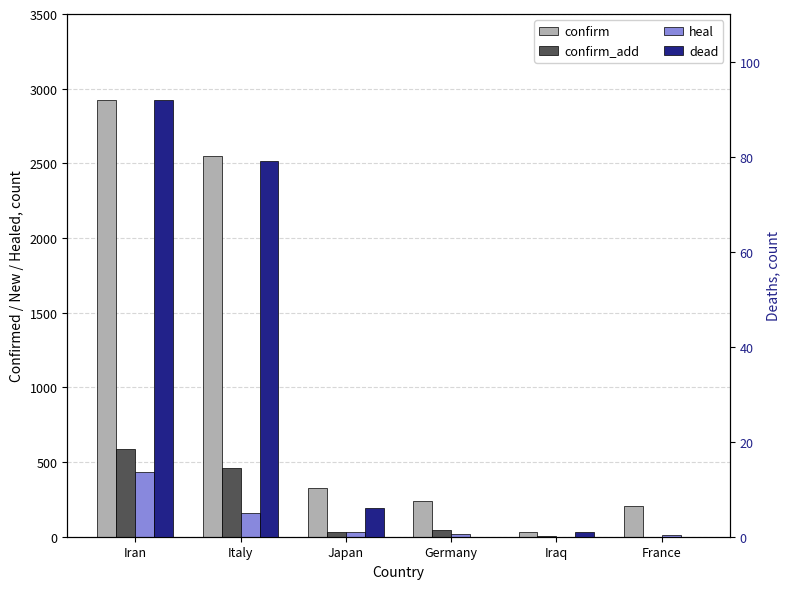

Reading left to right, what are all the values shown in this chart?

confirm: Iran=2922	Italy=2546	Japan=326	Germany=240	Iraq=31	France=204
confirm_add: Iran=586	Italy=460	Japan=33	Germany=44	Iraq=5	France=0
heal: Iran=435	Italy=160	Japan=32	Germany=16	Iraq=0	France=12
dead: Iran=92	Italy=79	Japan=6	Germany=0	Iraq=1	France=0